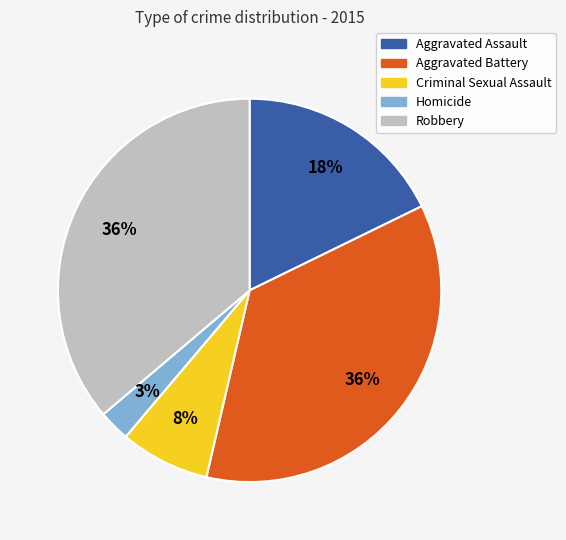

Which has a higher value, Homicide or Criminal Sexual Assault?

Criminal Sexual Assault